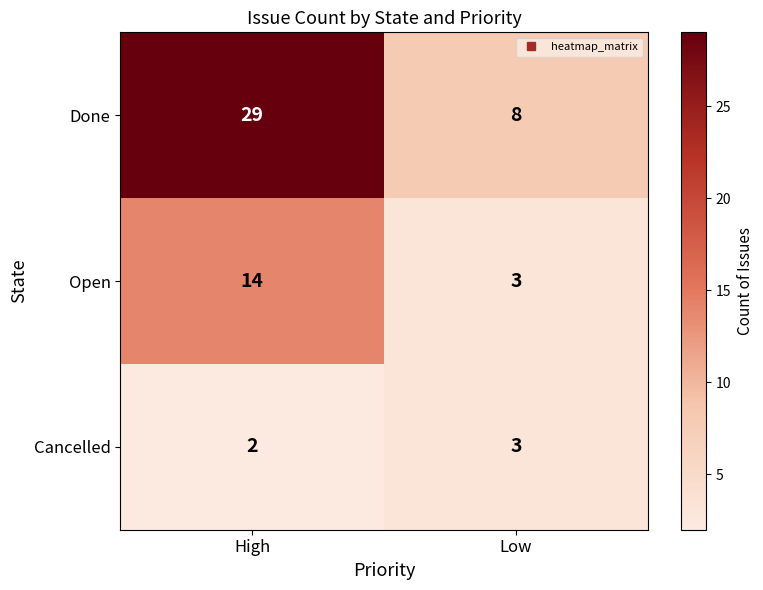

What is the sum of all Cancelled values?

5